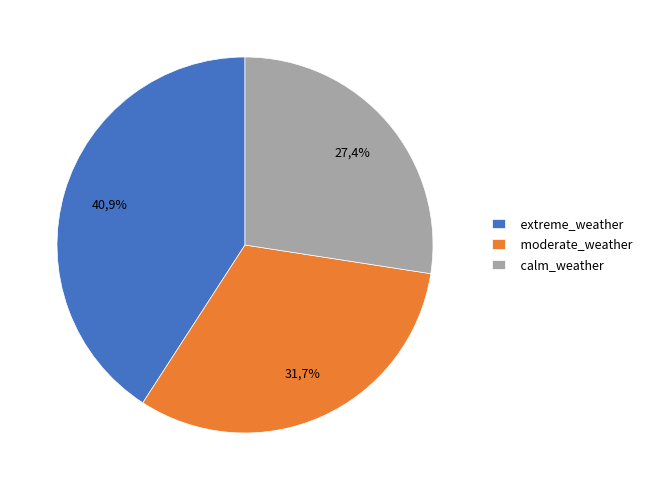

What percentage do extreme_weather and calm_weather together represent?

68.3%